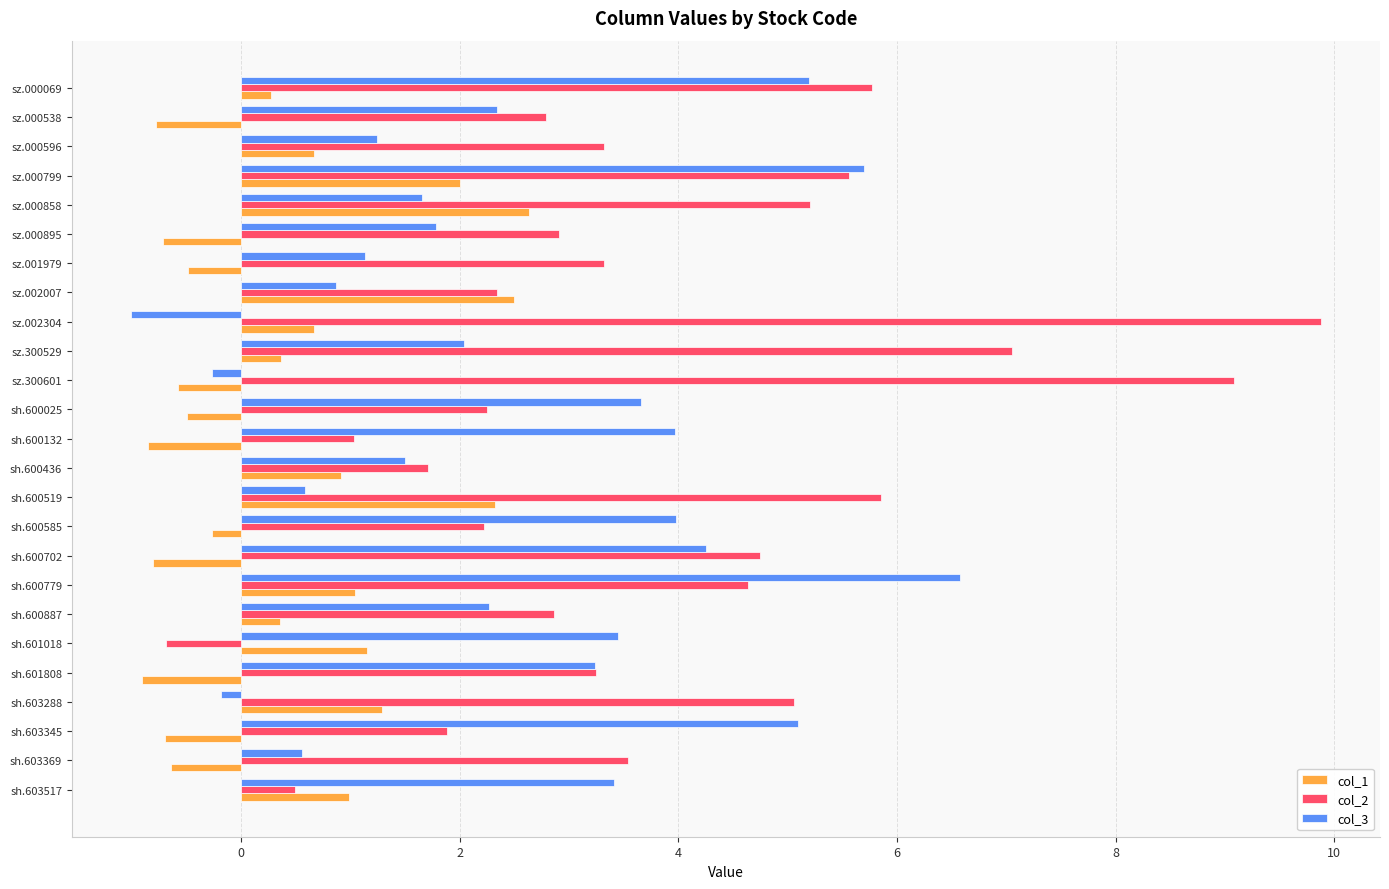

What is the minimum value for col_3?

-1.0